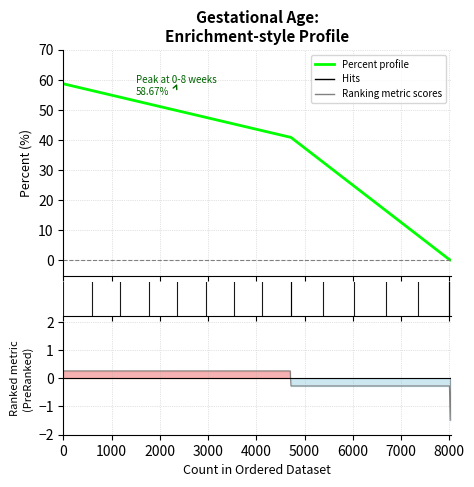

The value at 14-20 is 0.4. True or false?

False